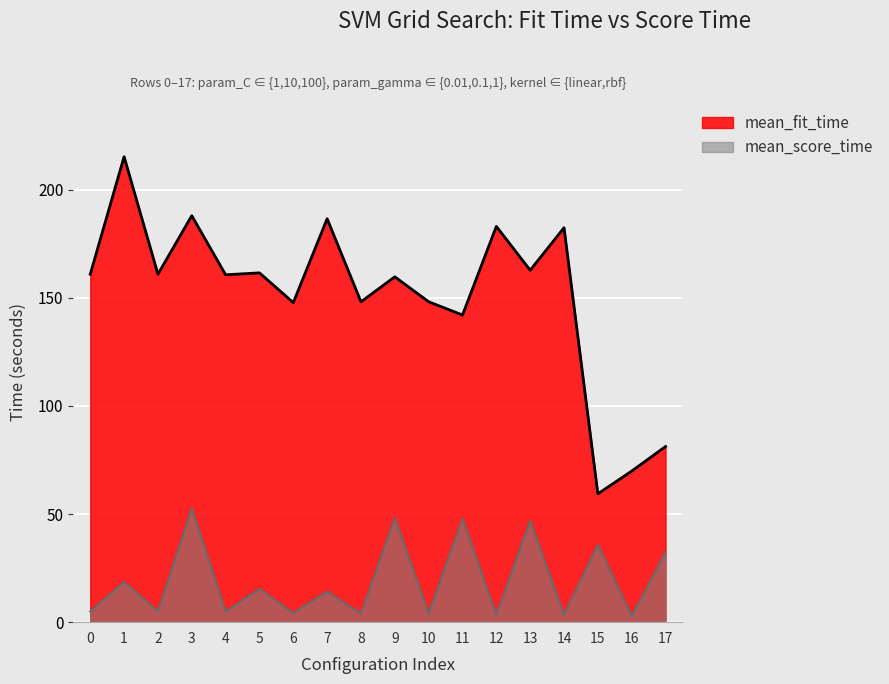

At which label does mean_score_time first exceed 14?

1